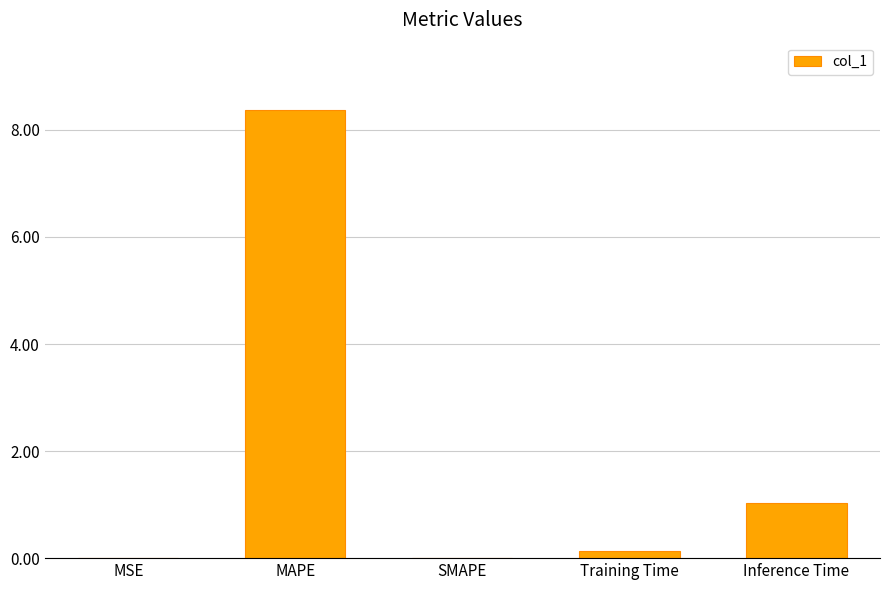

What is the maximum value shown in the chart?

8.4